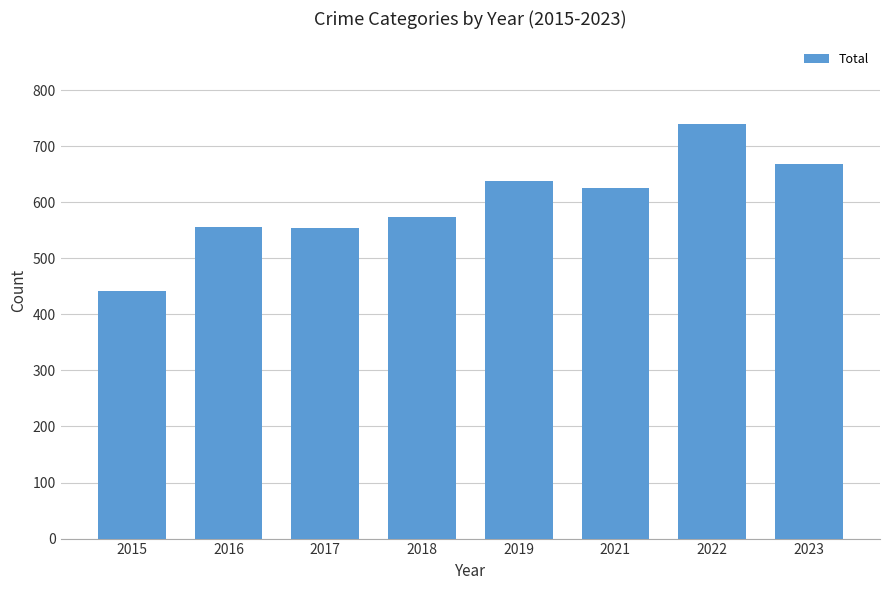

Which label corresponds to the smallest value in the chart?

2015